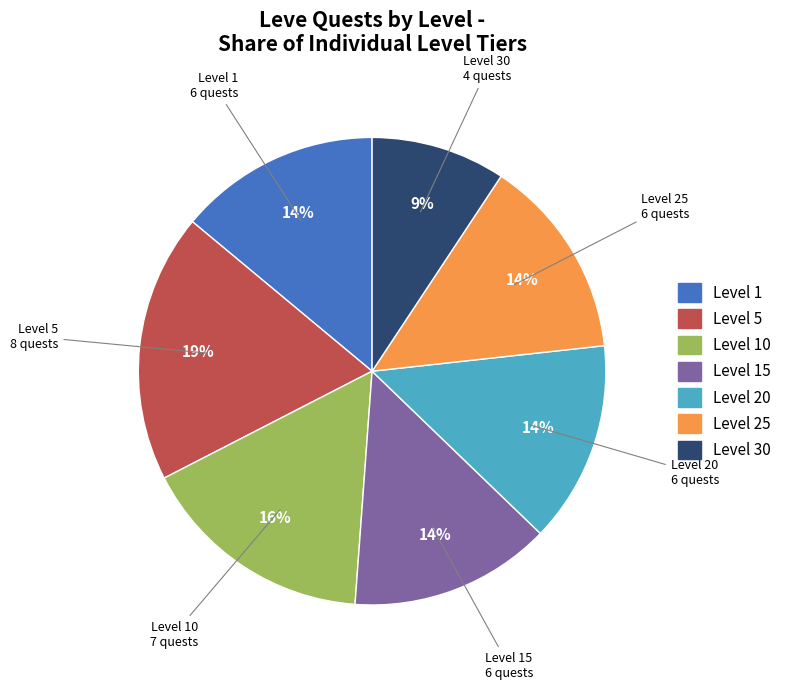

To the nearest percent, what is the average slice percentage?

14%